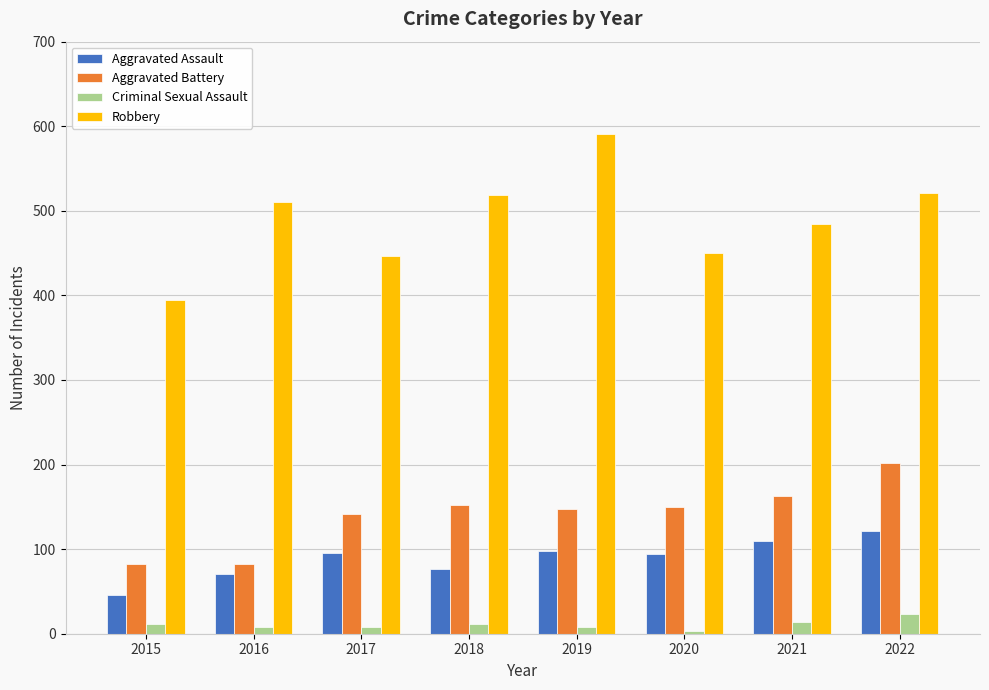

At which label is Robbery closest to 493?

2021